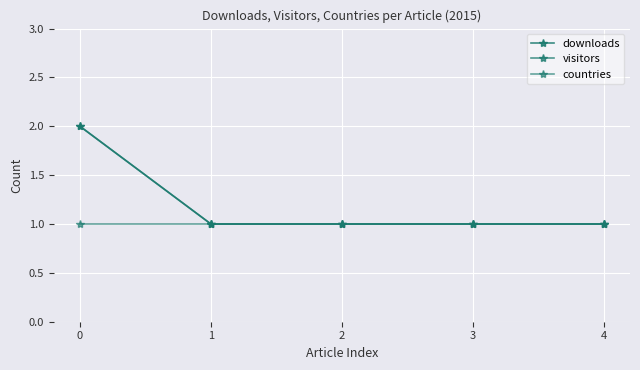

At which category does the chart reach its minimum across all series?

1